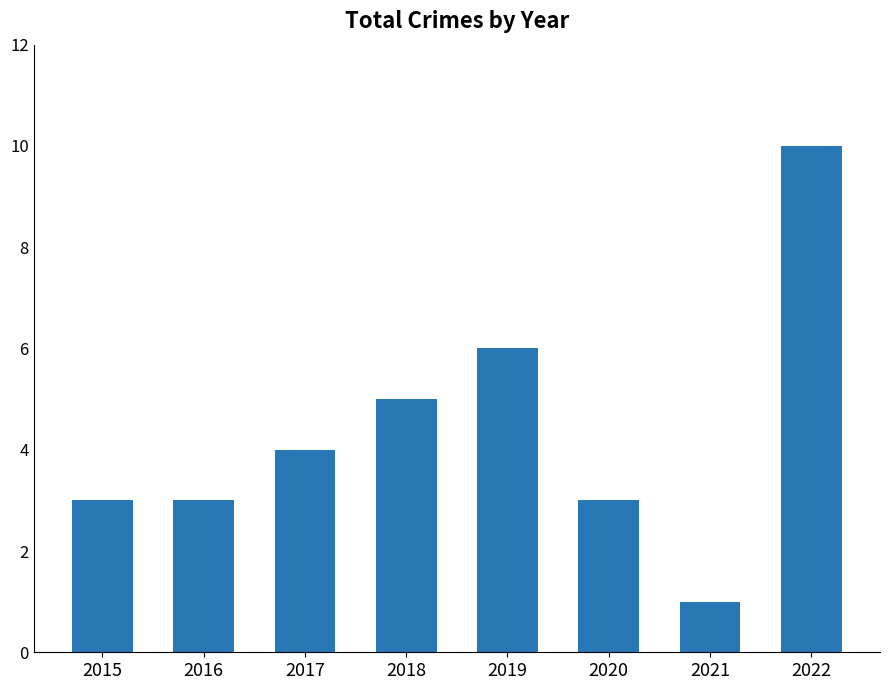

What is the greatest value displayed?

10